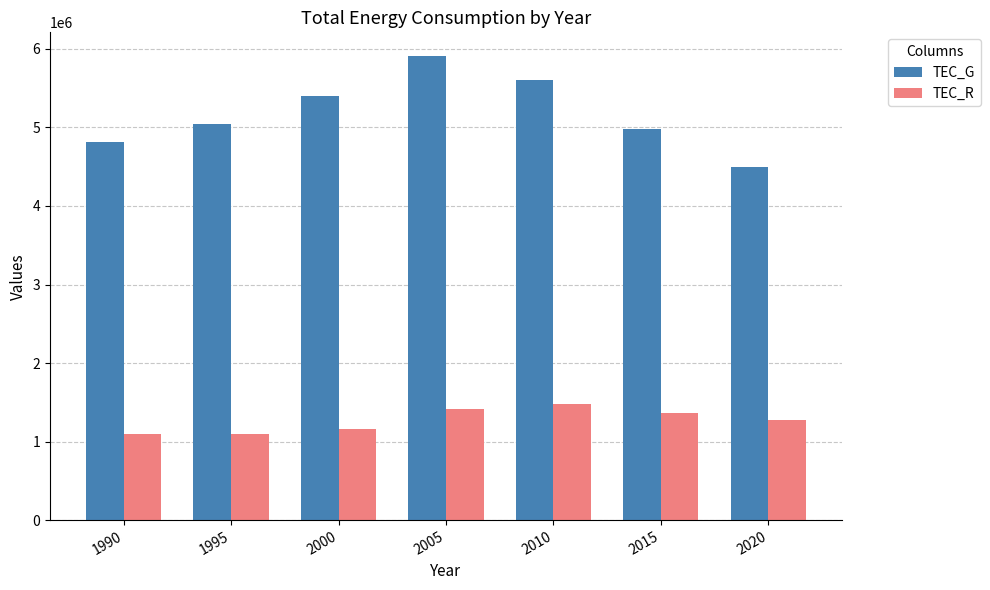

The value of TEC_R at 2000 is 1598159. True or false?

False